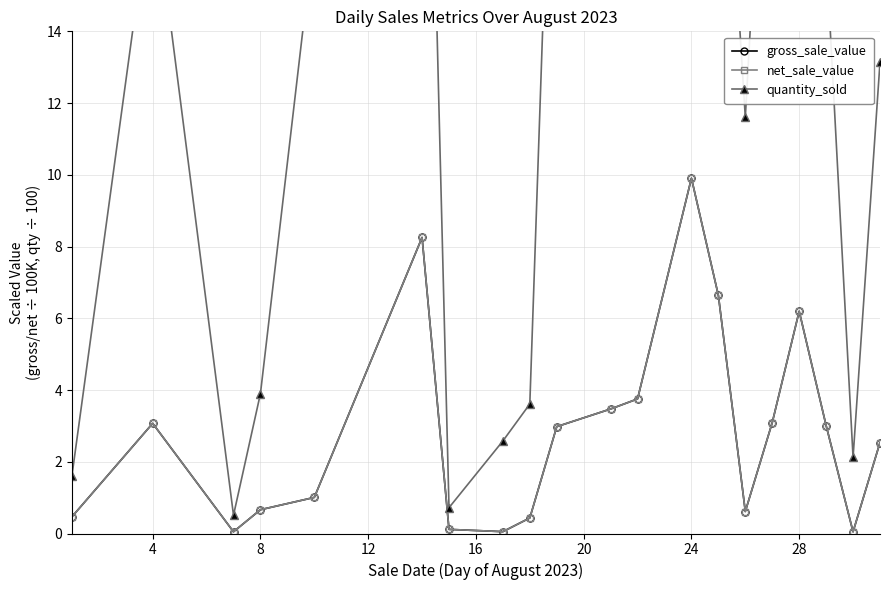

What is the value of the net_sale_value point at the 2nd from the left?

3.1